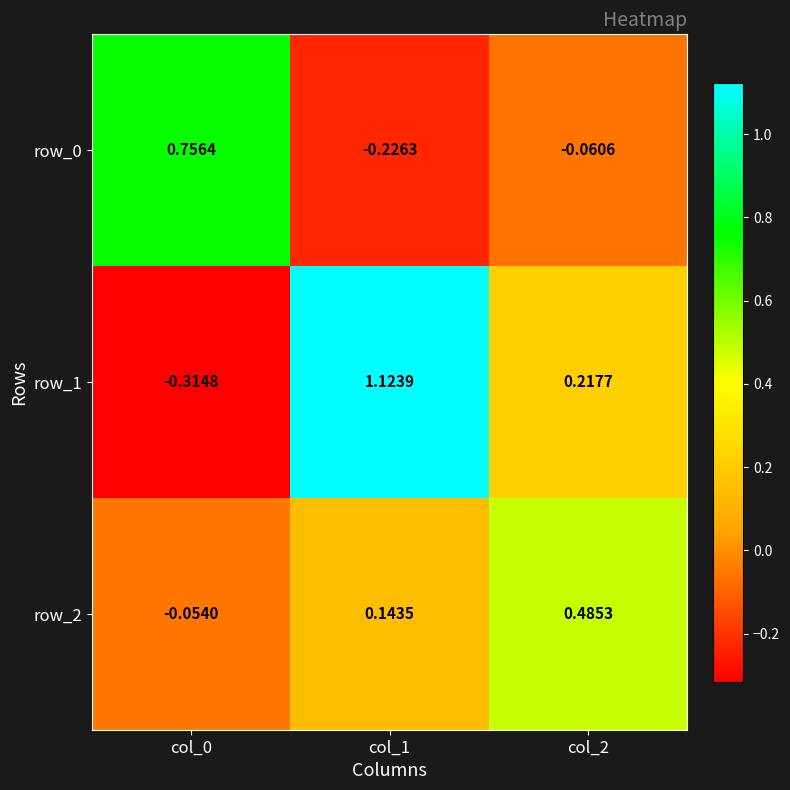

Which series has the largest range (max minus min)?

row_1